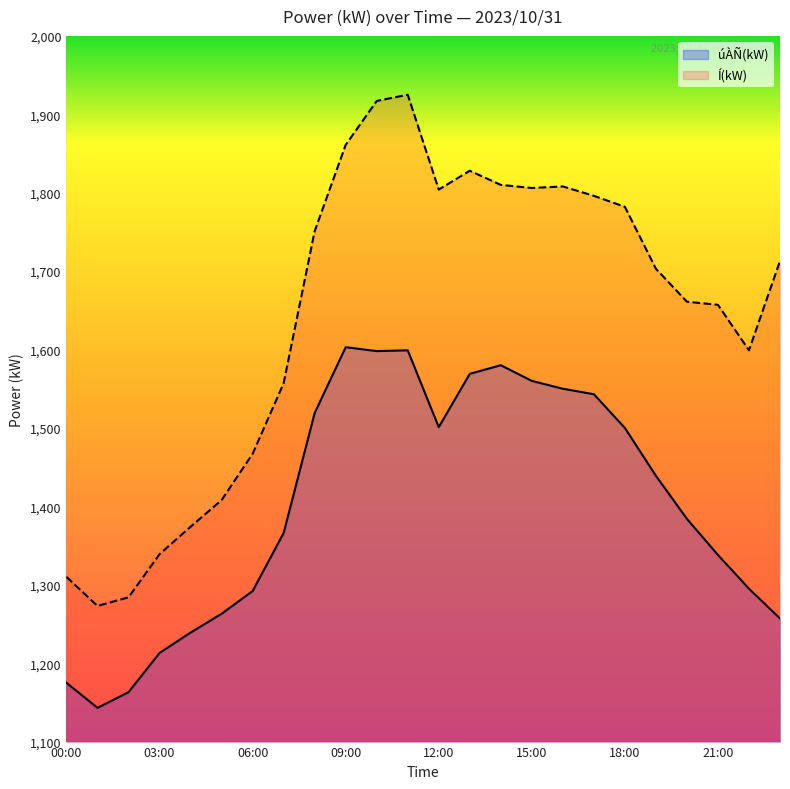

Which series changed the most between 09:00 and 12:00?

úÀÑ(kW)